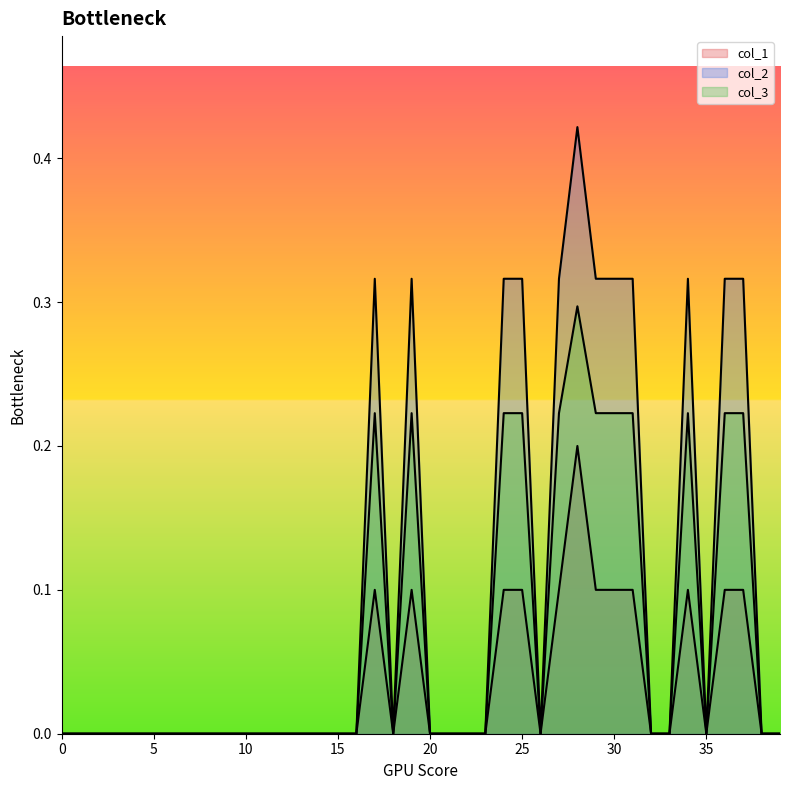

What is the difference between the col_1 values at 28 and 17?

0.1